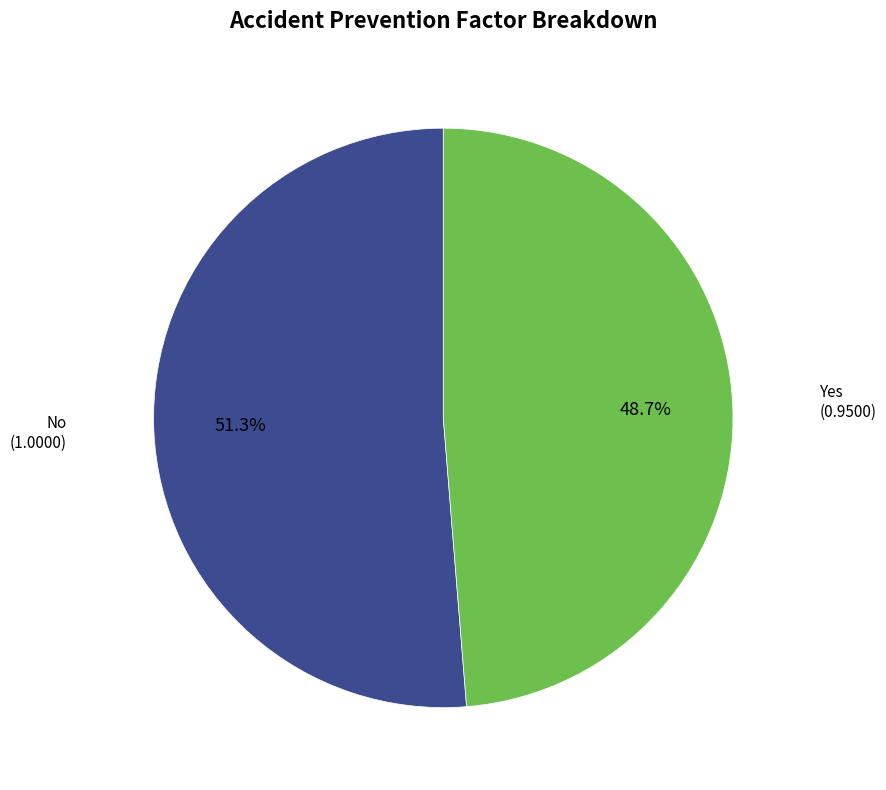

True or false: Yes accounts for 49% of the total.

True